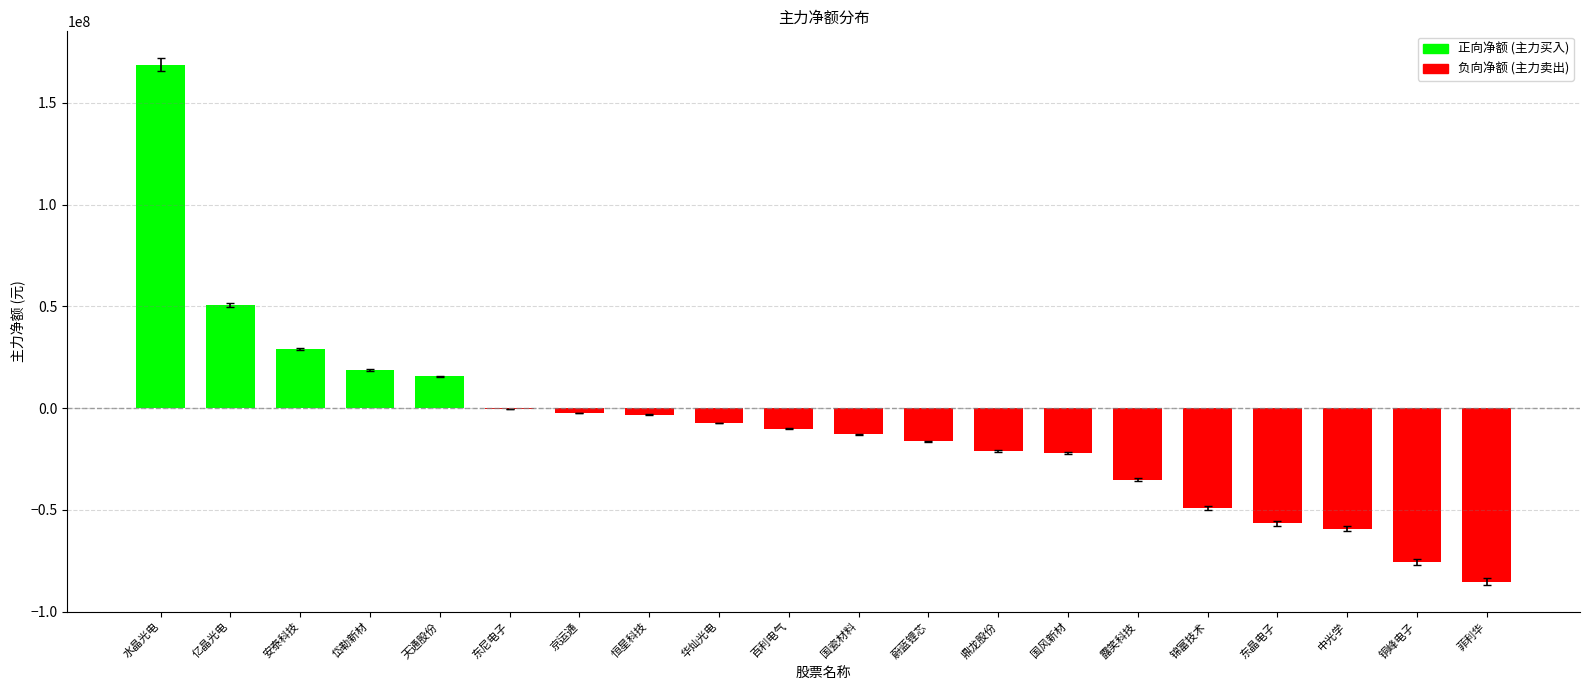

At which label does the data first exceed -10164441?

水晶光电